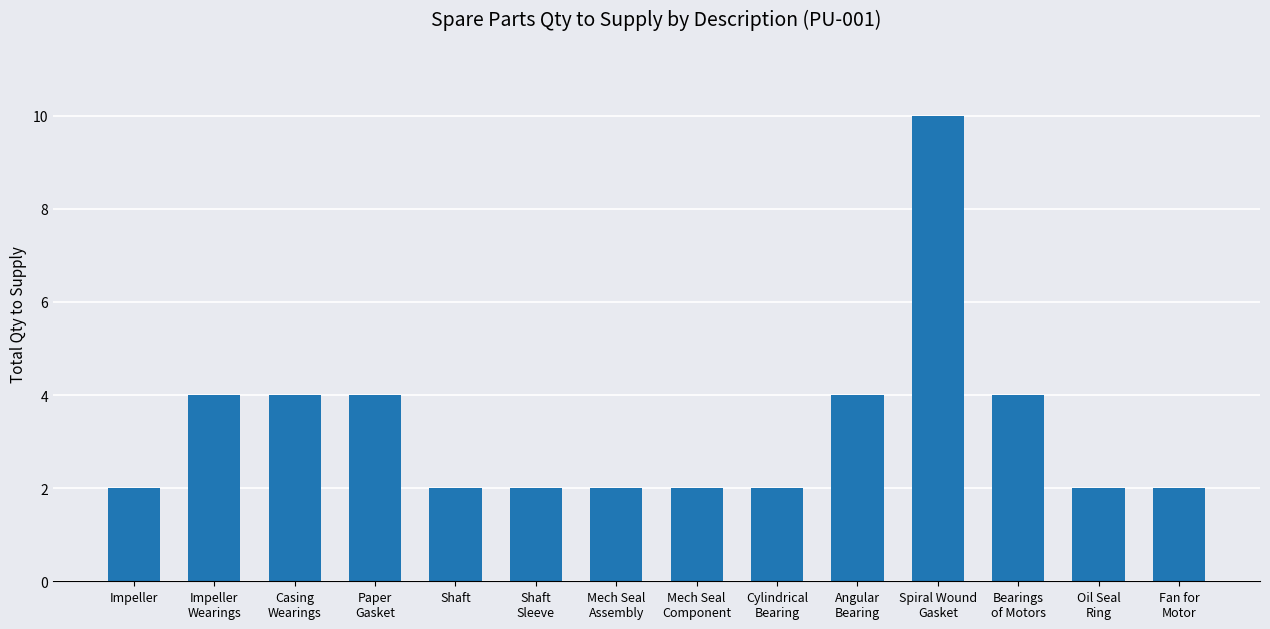

Reading left to right, extract all data points from this chart.

2	4	4	4	2	2	2	2	2	4	10	4	2	2